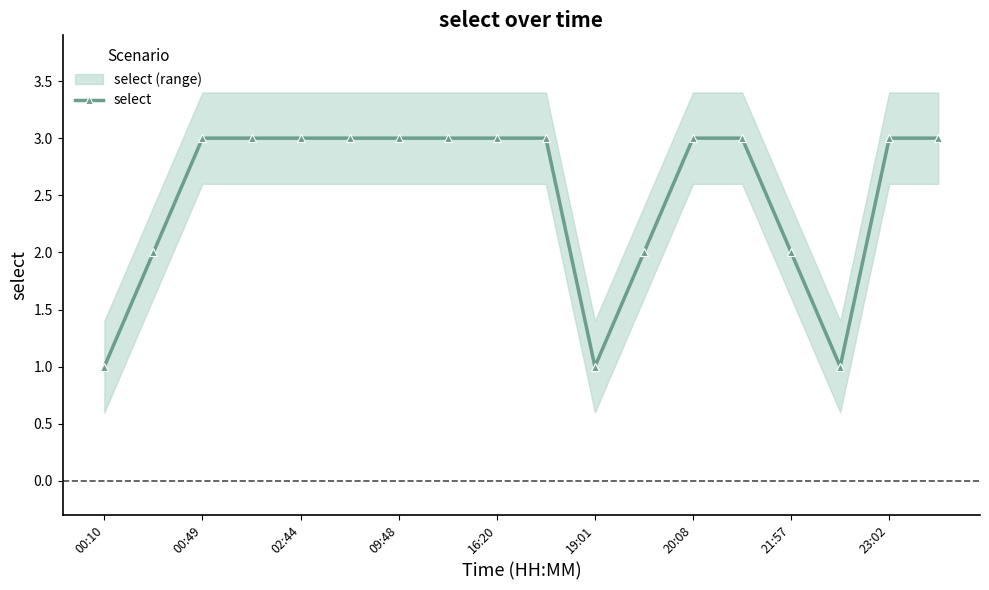

The select series shows 4 at 09:48. True or false?

False